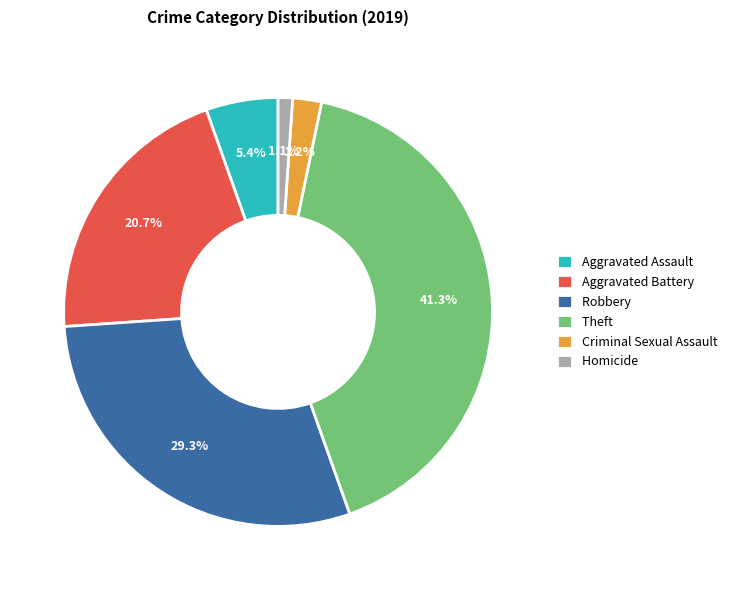

How many segments does this pie chart have?

6